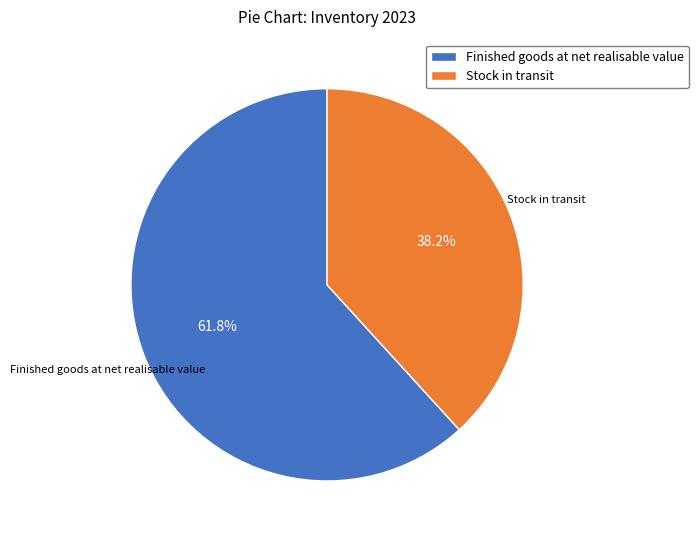

Does Stock in transit account for over 50% of the chart?

No